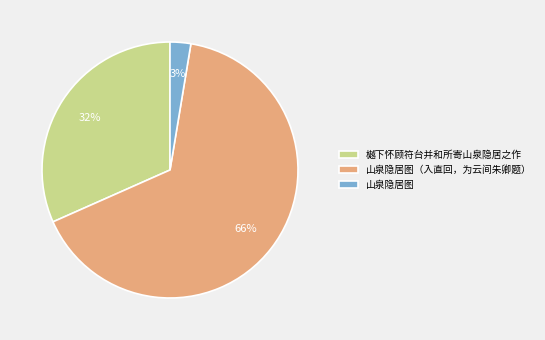

Does 樾下怀顾符台并和所寄山泉隐居之作 account for over 50% of the chart?

No